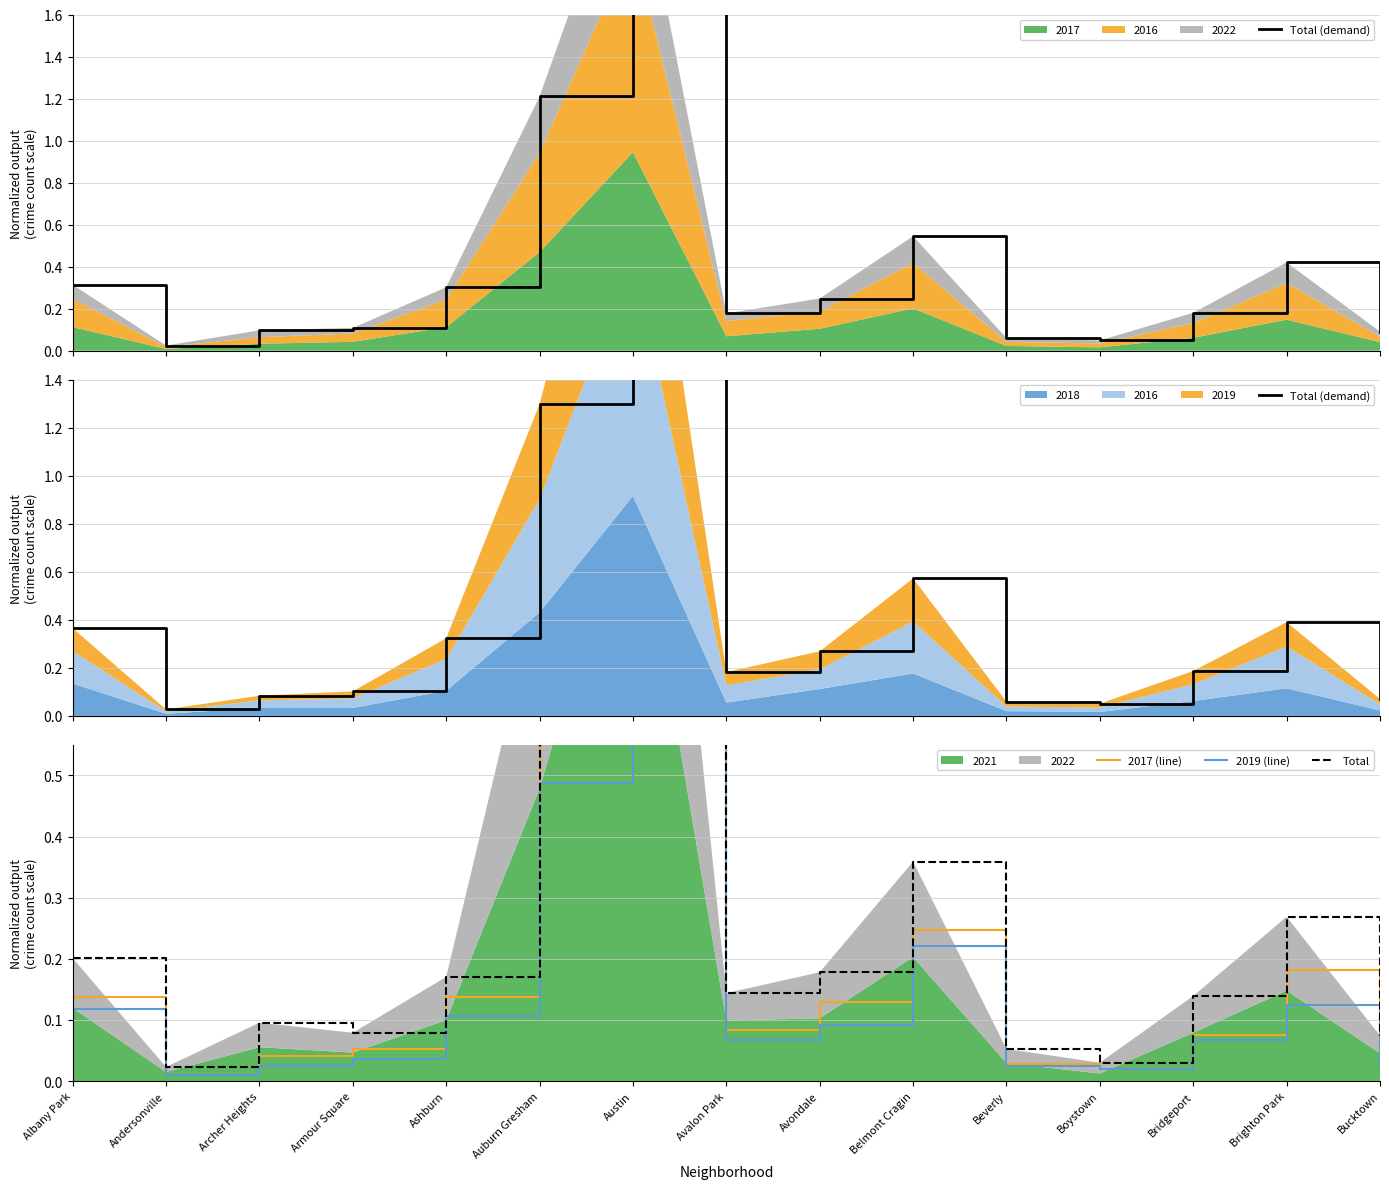

Reading left to right, list all the values displayed in this chart.

Total (demand): Albany Park=0.4	Andersonville=0.0	Archer Heights=0.1	Armour Square=0.1	Ashburn=0.3	Auburn Gresham=1.3	Austin=2.8	Avalon Park=0.2	Avondale=0.3	Belmont Cragin=0.6	Beverly=0.1	Boystown=0.1	Bridgeport=0.2	Brighton Park=0.4	Bucktown=0.1
2017 (line): Albany Park=0.1	Andersonville=0.0	Archer Heights=0.0	Armour Square=0.1	Ashburn=0.1	Auburn Gresham=0.6	Austin=1.2	Avalon Park=0.1	Avondale=0.1	Belmont Cragin=0.2	Beverly=0.0	Boystown=0.0	Bridgeport=0.1	Brighton Park=0.2	Bucktown=0.1
2019 (line): Albany Park=0.1	Andersonville=0.0	Archer Heights=0.0	Armour Square=0.0	Ashburn=0.1	Auburn Gresham=0.5	Austin=1.1	Avalon Park=0.1	Avondale=0.1	Belmont Cragin=0.2	Beverly=0.0	Boystown=0.0	Bridgeport=0.1	Brighton Park=0.1	Bucktown=0.0
Total: Albany Park=0.2	Andersonville=0.0	Archer Heights=0.1	Armour Square=0.1	Ashburn=0.2	Auburn Gresham=0.8	Austin=1.6	Avalon Park=0.1	Avondale=0.2	Belmont Cragin=0.4	Beverly=0.1	Boystown=0.0	Bridgeport=0.1	Brighton Park=0.3	Bucktown=0.1